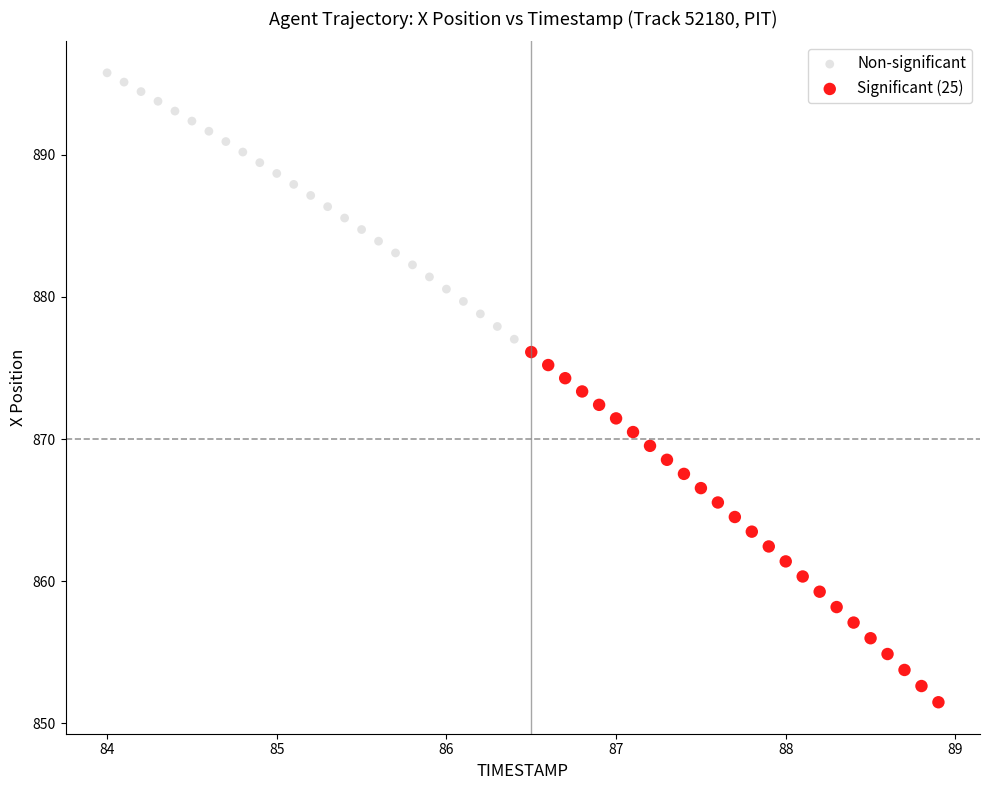

Which series contains the lowest Y value?

Significant (25)